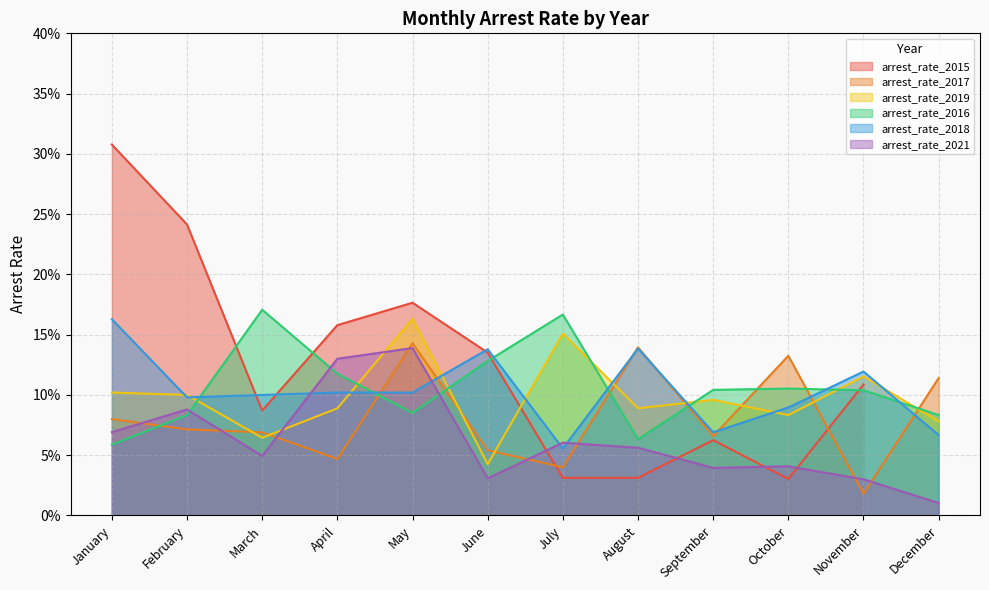

At which label does arrest_rate_2021 reach its peak?

May